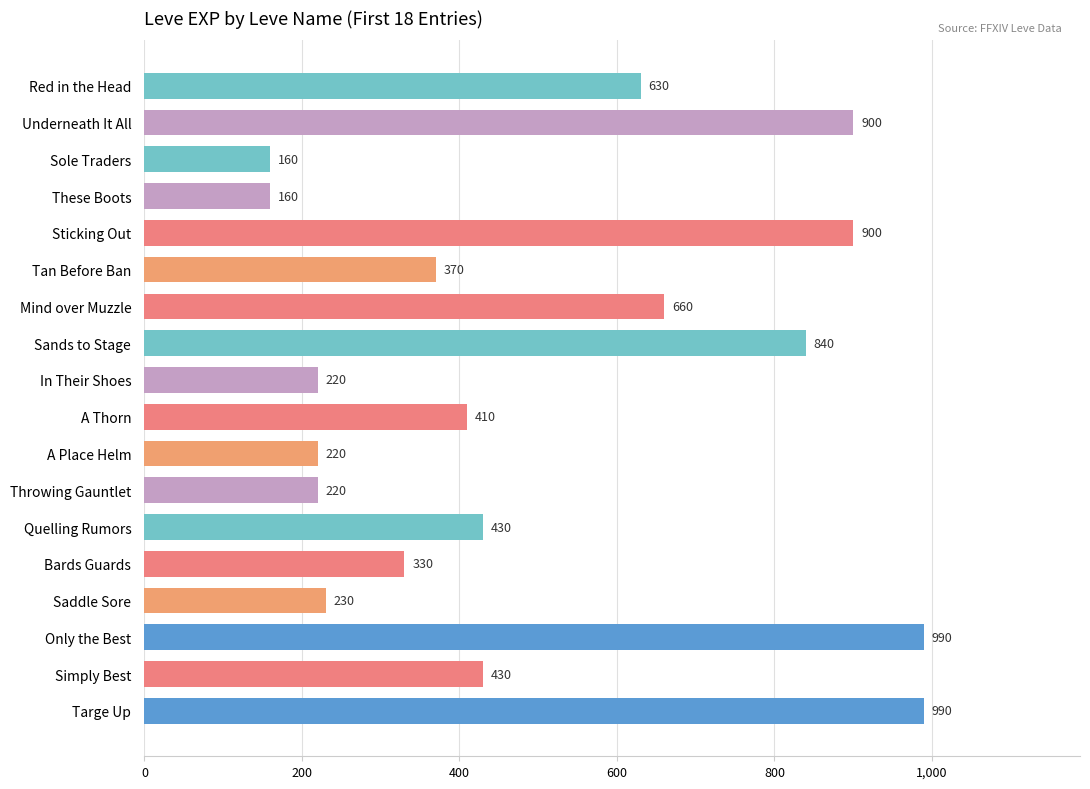

What is the label of the 11th bar from the top?

A Place Helm